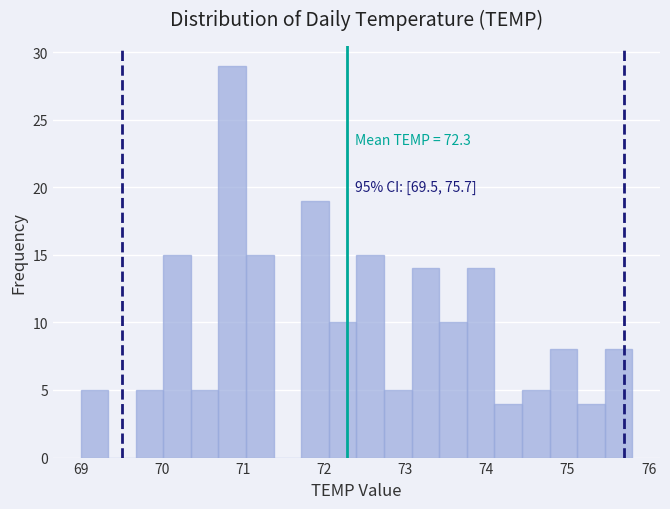

Around what value on the x-axis is the tallest bar? Give the approximate position of its centre, as read against the axis.

70.9